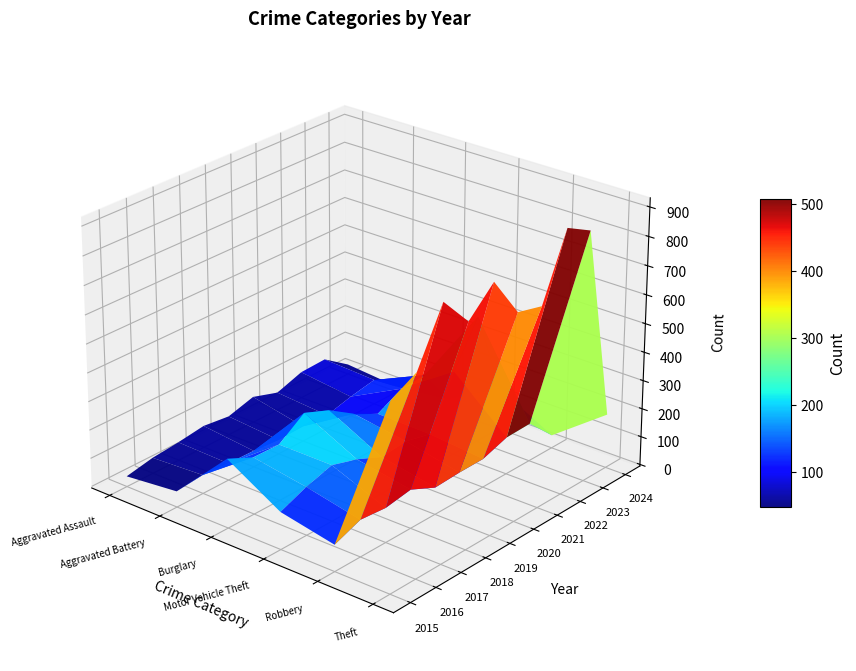

Reading right to left, what are all the values shown in this chart?

Aggravated Assault: 30	93	89	58	87	61	72	59	50	31
Aggravated Battery: 13	83	66	43	48	45	52	54	60	50
Burglary: 35	168	163	117	163	221	257	192	194	236
Motor Vehicle Theft: 142	443	291	113	134	125	164	191	163	125
Robbery: 40	128	125	95	94	89	130	115	123	87
Theft: 184	864	912	691	713	855	767	873	689	641